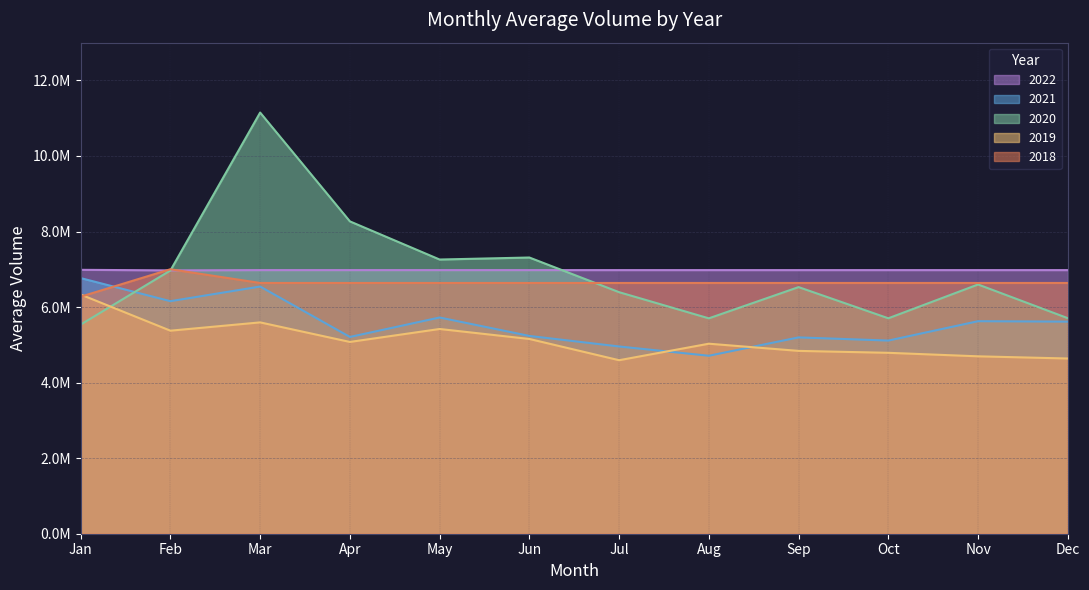

Which has a higher value, Dec or Oct?

Oct